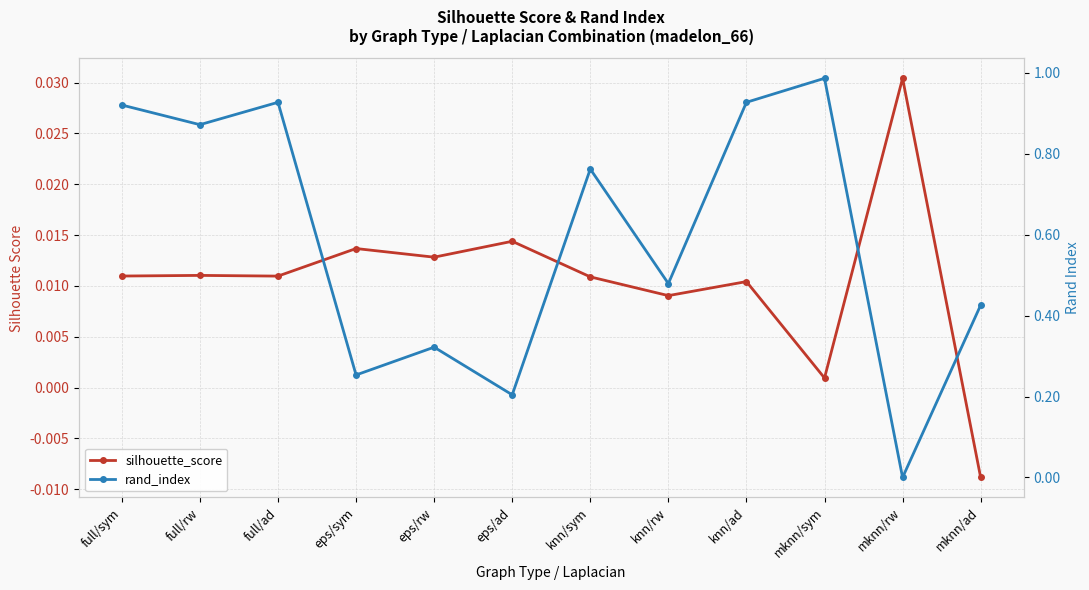

Reading left to right, extract all data points from this chart.

silhouette_score: full/sym=0.0	full/rw=0.0	full/ad=0.0	eps/sym=0.0	eps/rw=0.0	eps/ad=0.0	knn/sym=0.0	knn/rw=0.0	knn/ad=0.0	mknn/sym=0.0	mknn/rw=0.0	mknn/ad=-0.0
rand_index: full/sym=0.9	full/rw=0.9	full/ad=0.9	eps/sym=0.3	eps/rw=0.3	eps/ad=0.2	knn/sym=0.8	knn/rw=0.5	knn/ad=0.9	mknn/sym=1.0	mknn/rw=0.0	mknn/ad=0.4